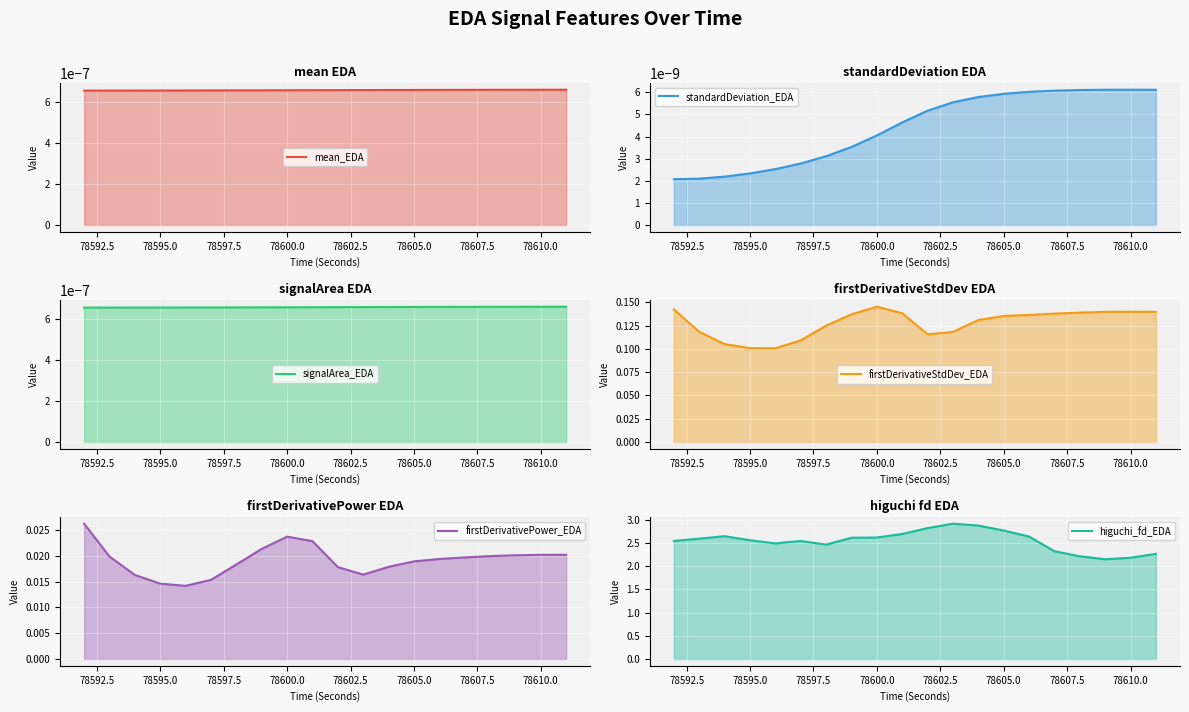

The value of signalArea_EDA at 19 is 0.0. True or false?

False